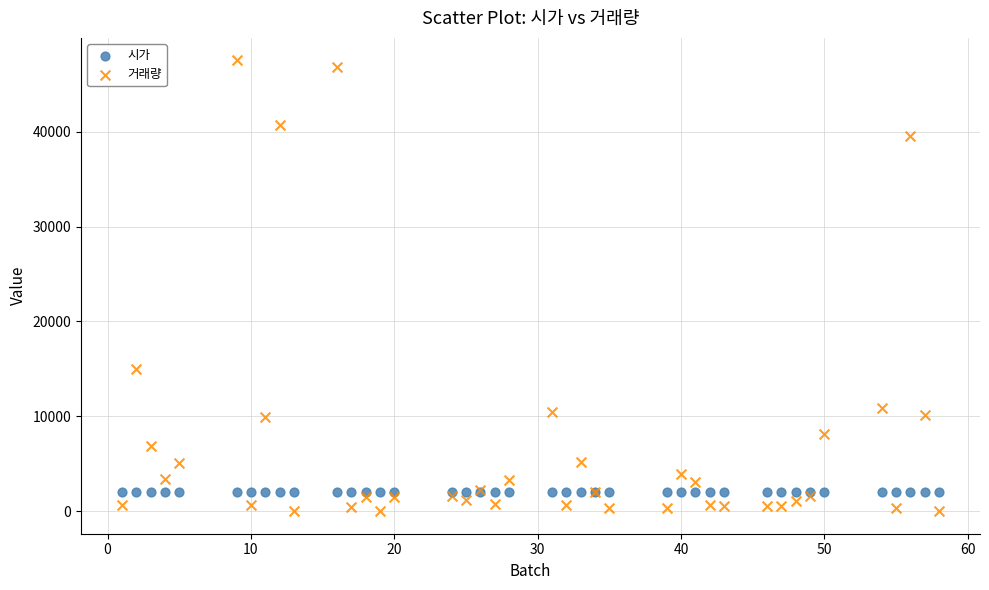

Which series reaches the minimum Y coordinate?

거래량